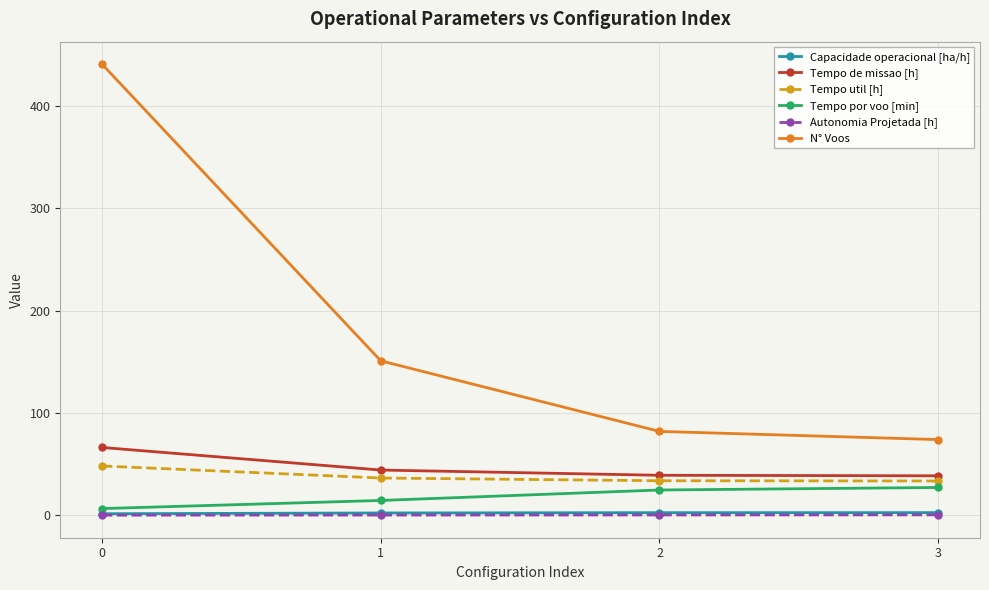

What is the difference between the Autonomia Projetada [h] values at 2 and 3?

0.1